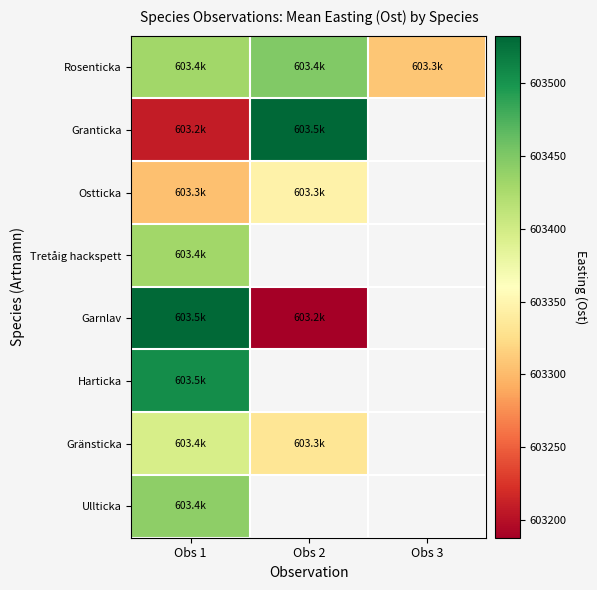

What is the smallest value displayed?

603188.0